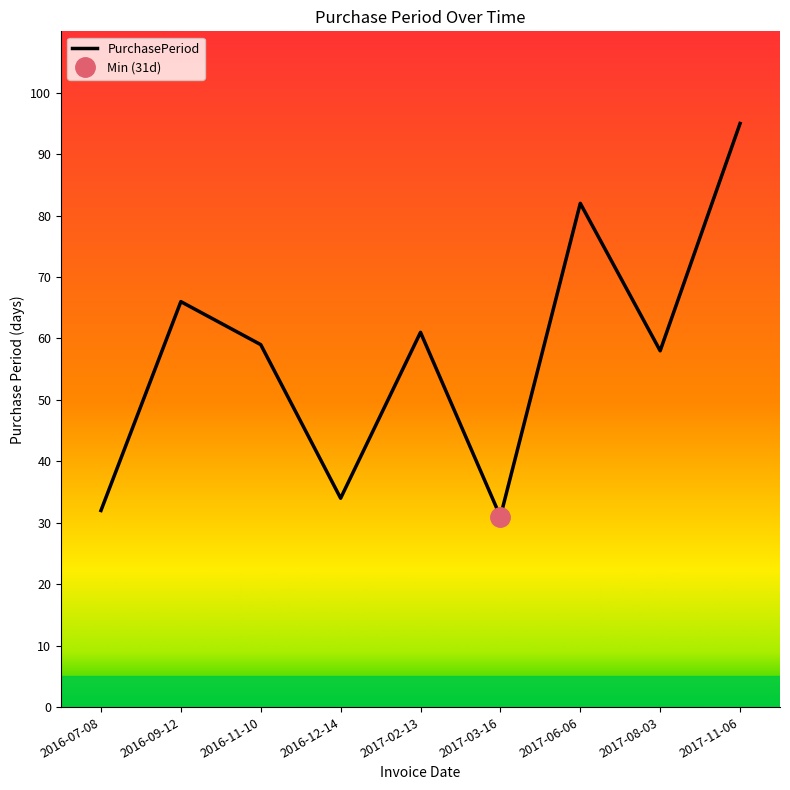

How many lines are shown in the chart?

1